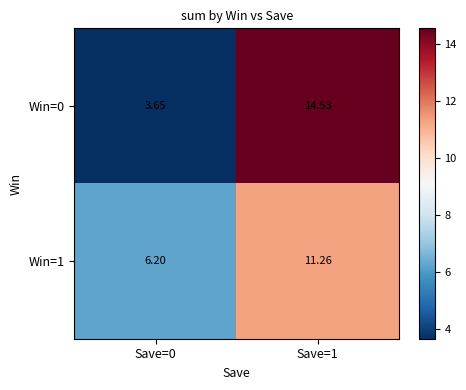

Count the number of categories in the chart.

2